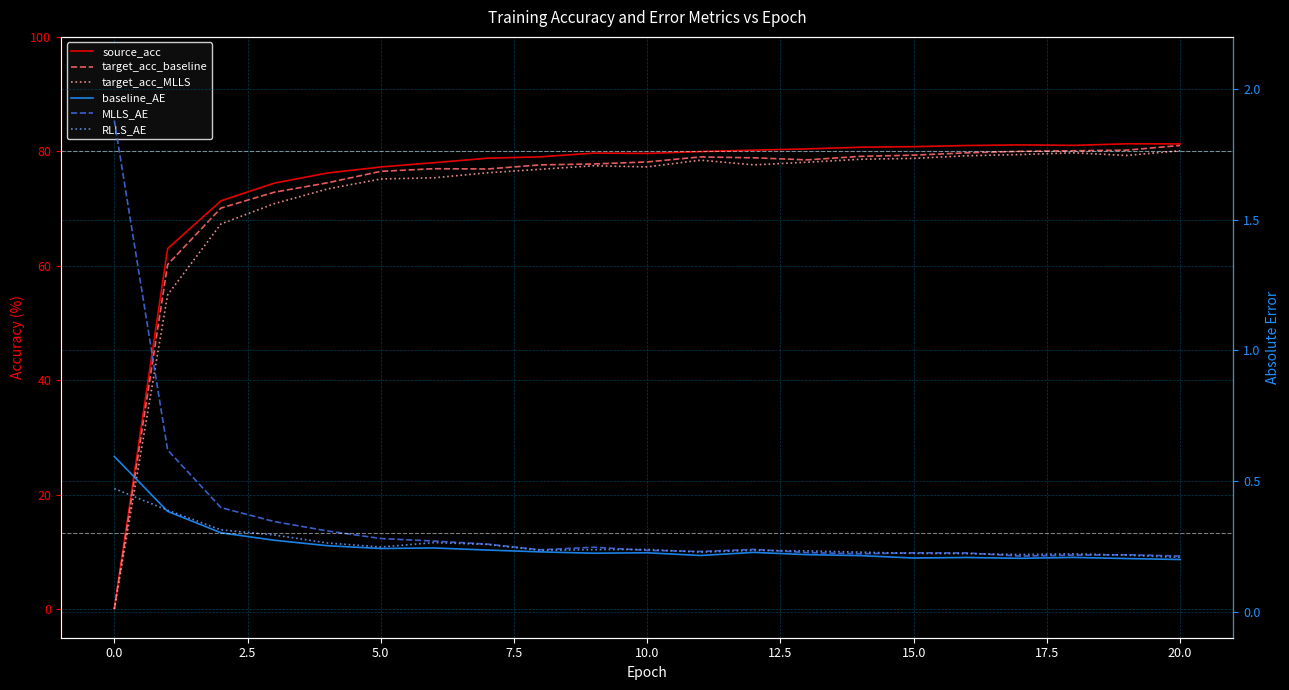

Where is baseline_AE nearest to the value 0?

20